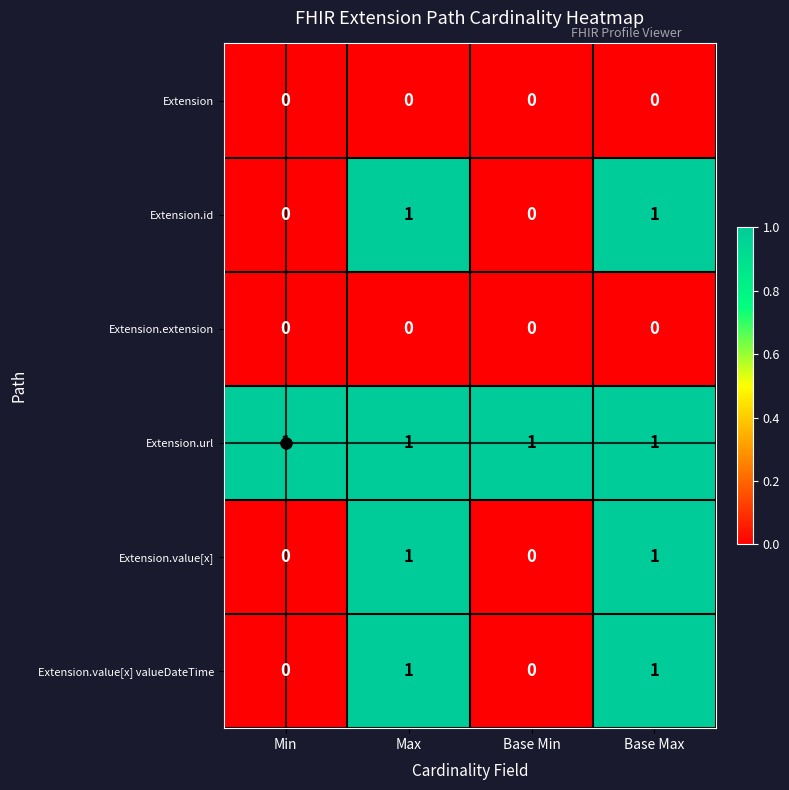

What is the sum of all Extension.url values?

4